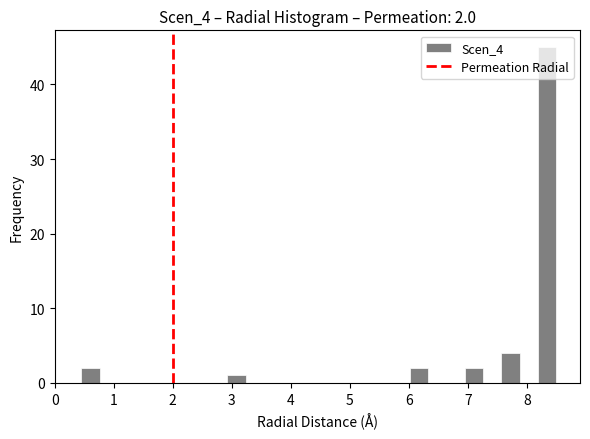

Around what value on the x-axis is the tallest bar? Give the approximate position of its centre, as read against the axis.

8.3